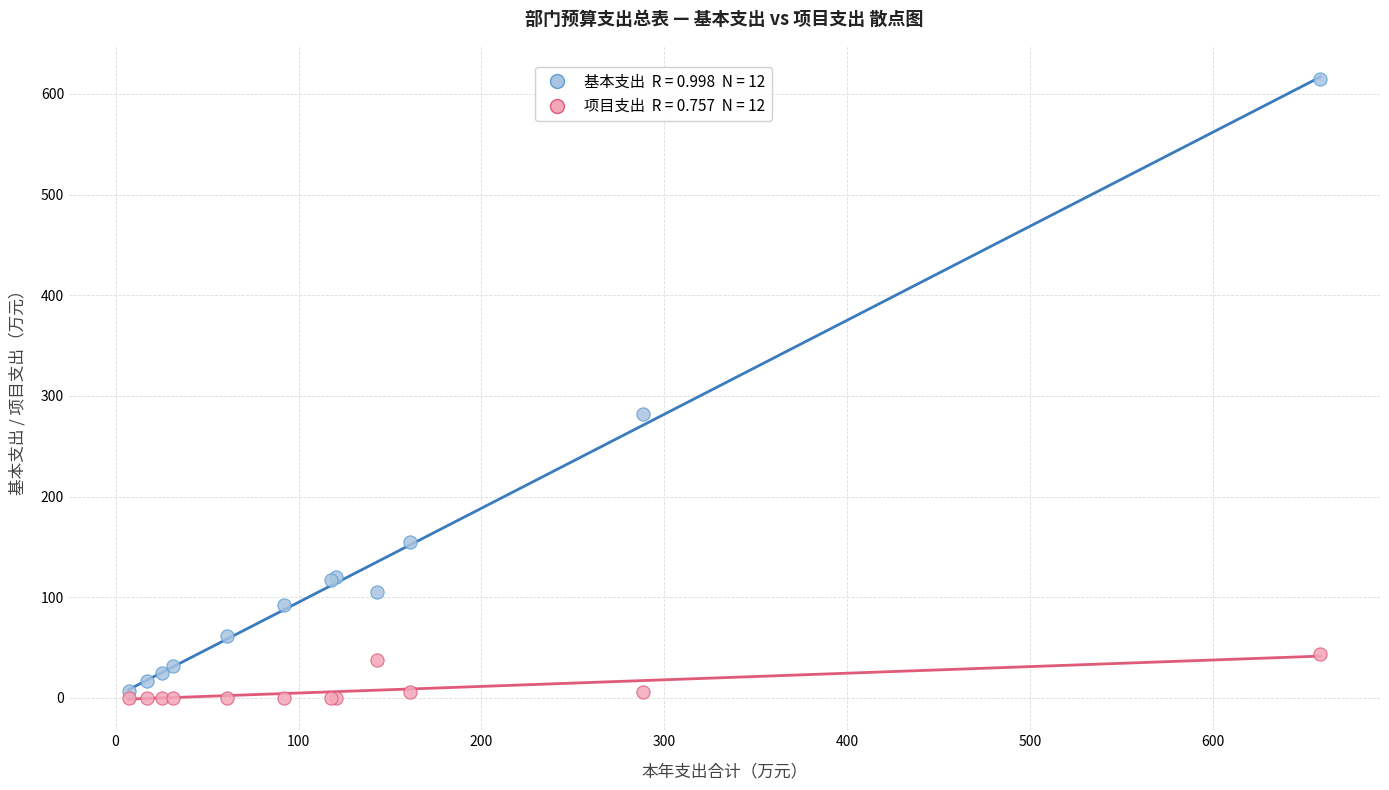

Across all series, what Y value is closest to 307?

282.3